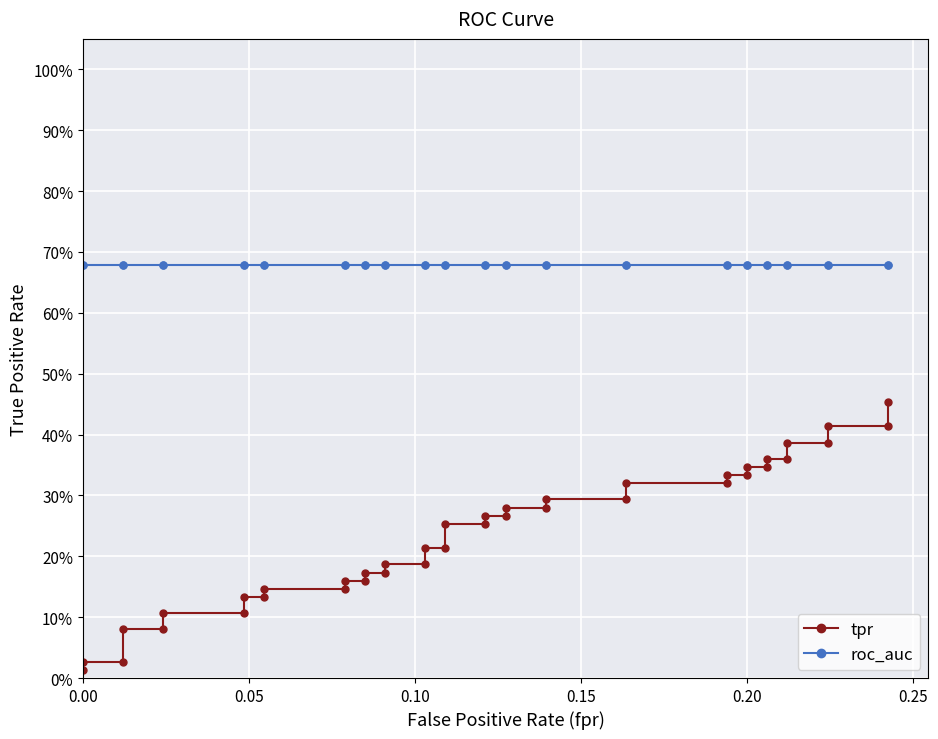

Which series has the largest range (max minus min)?

tpr